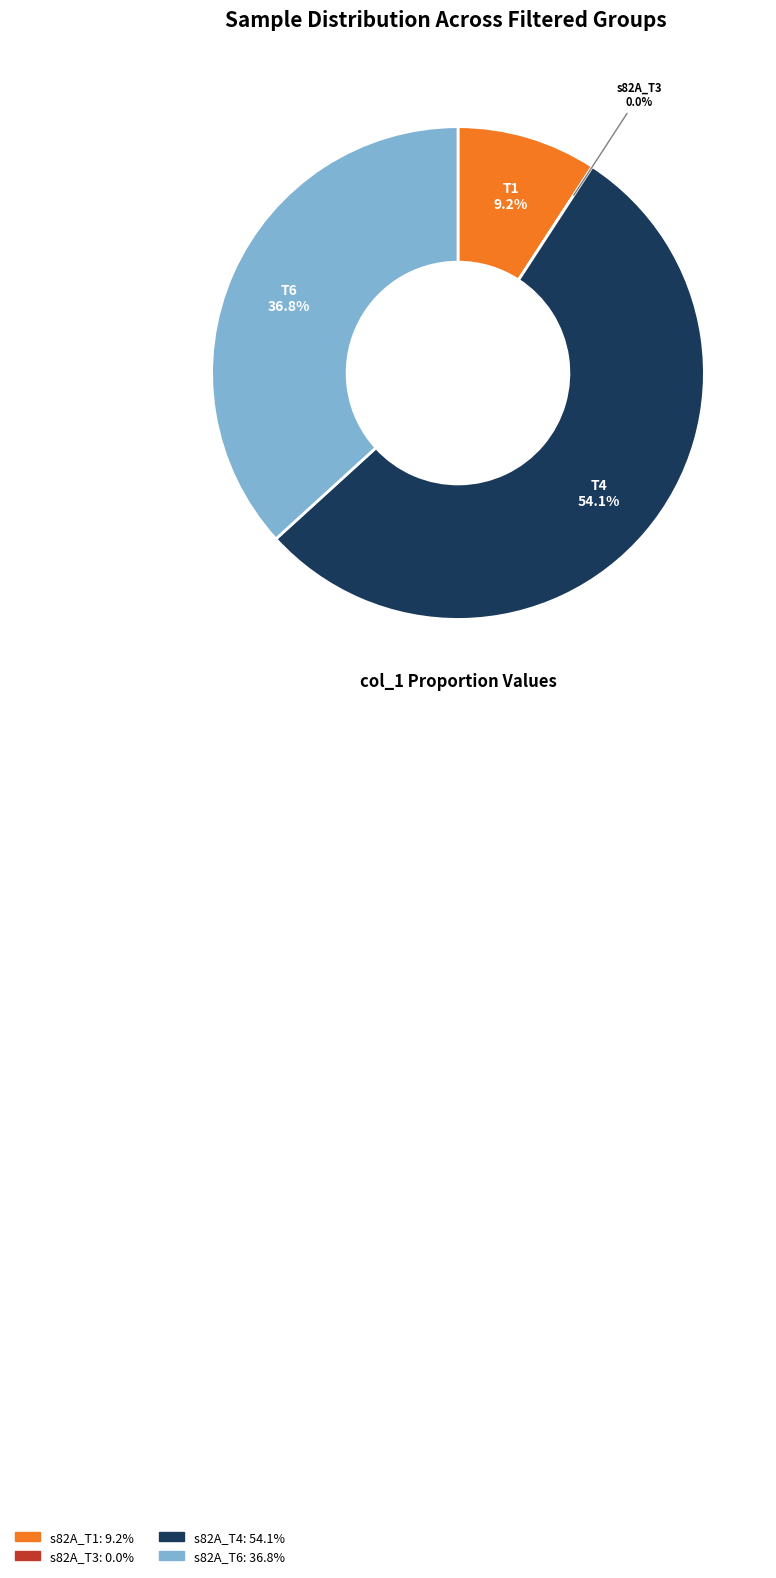

Is there a majority slice in this chart?

Yes